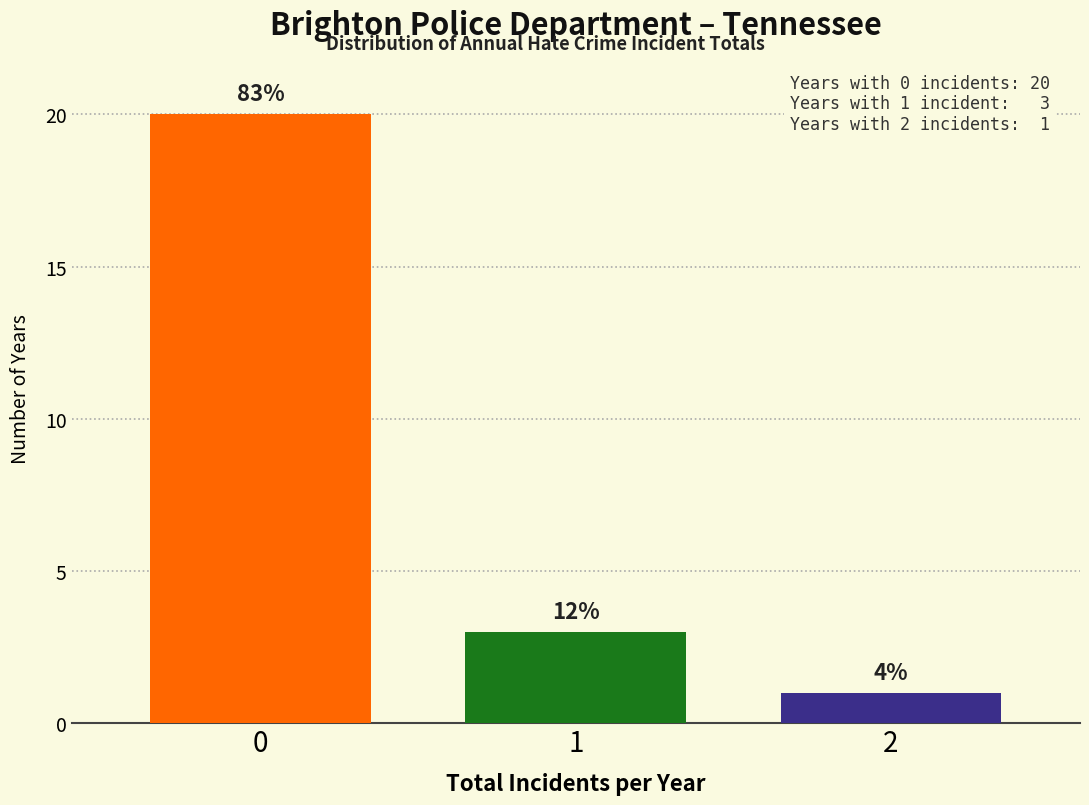

Are the bars horizontal?

No